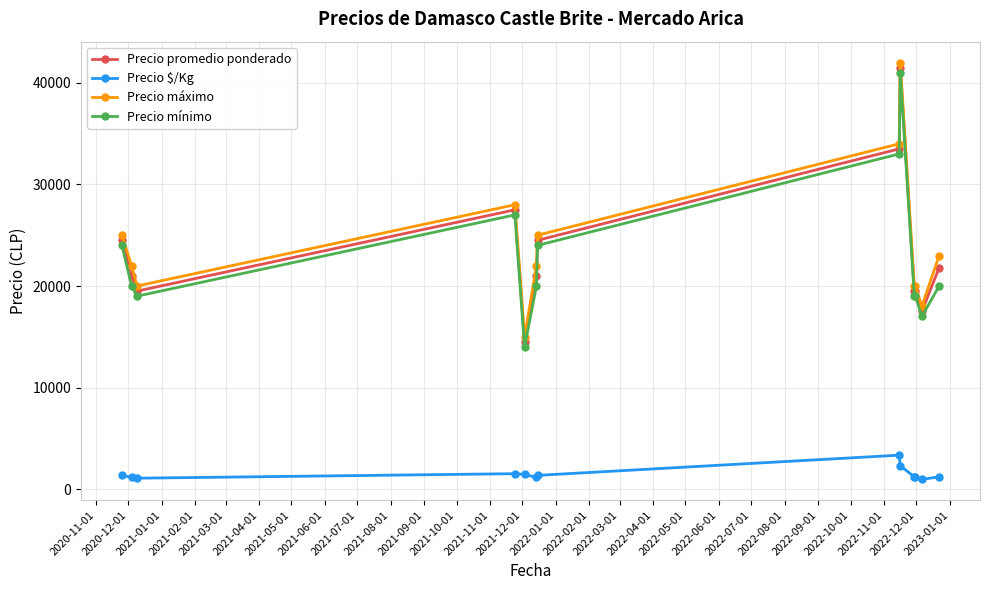

What is the value of the Precio máximo point at the 11th from the left?

20000